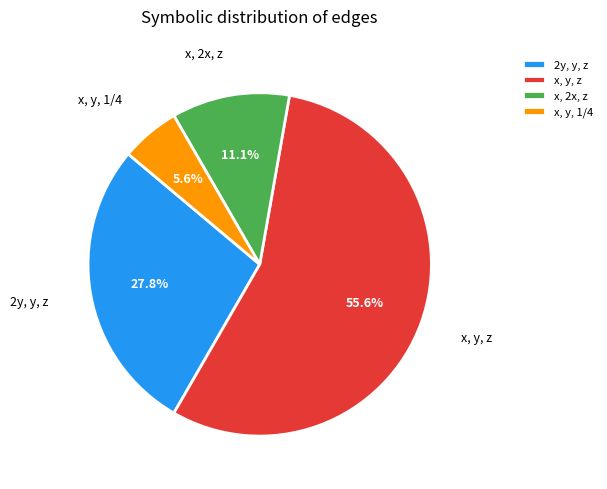

The 2y, y, z slice represents 34% of the pie. True or false?

False